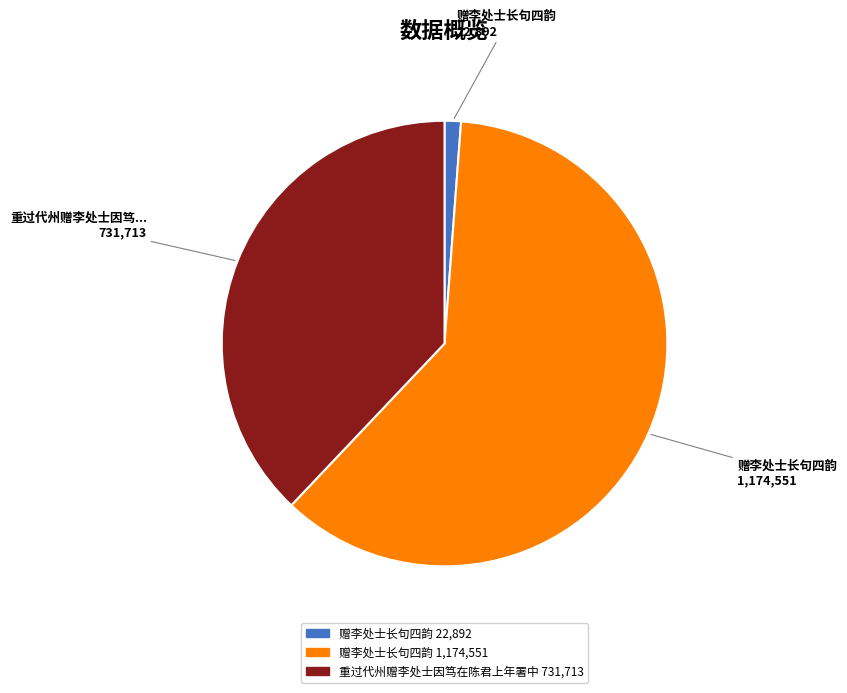

Does any single category account for the majority?

Yes